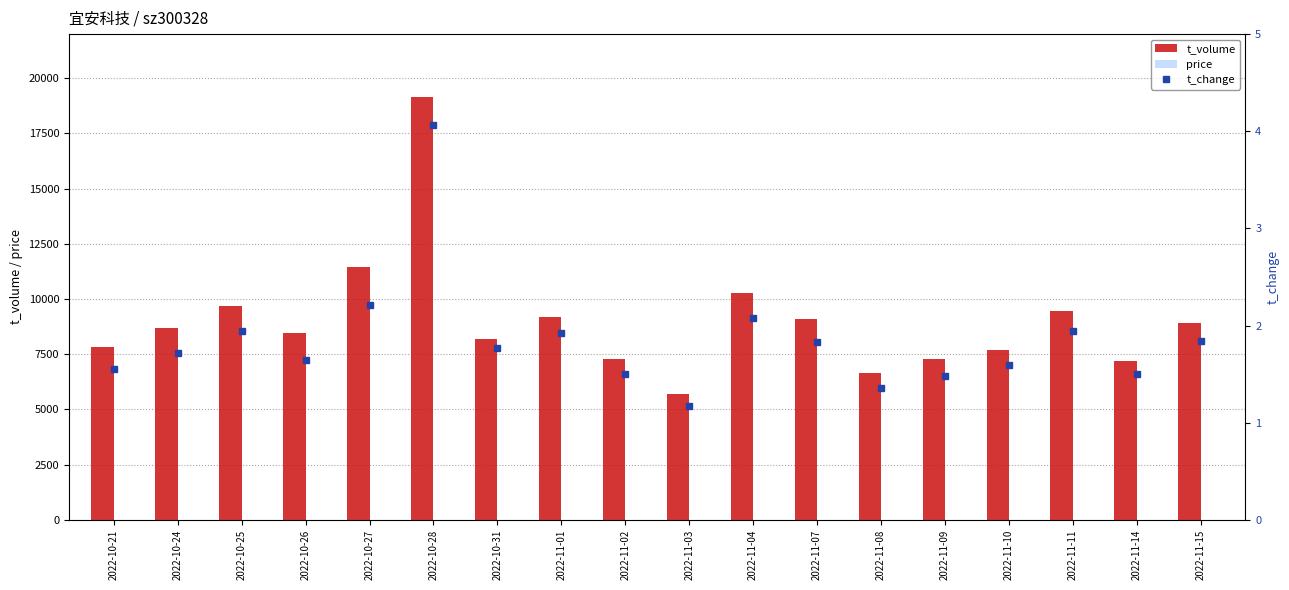

Reading right to left, transcribe all the data shown in this chart.

t_volume: 8932.0	7177.0	9480.0	7680.0	7276.0	6648.0	9084.0	10270.0	5693.0	7292.0	9174.0	8179.0	19159.0	11460.0	8461.0	9700.0	8674.0	7844.0
price: 7.2	7.0	7.1	7.1	7.2	7.2	7.2	7.3	7.1	7.1	7.1	6.8	6.8	7.5	7.6	7.5	7.2	7.3
t_change: 1.8	1.5	1.9	1.6	1.5	1.4	1.8	2.1	1.2	1.5	1.9	1.8	4.1	2.2	1.6	1.9	1.7	1.6